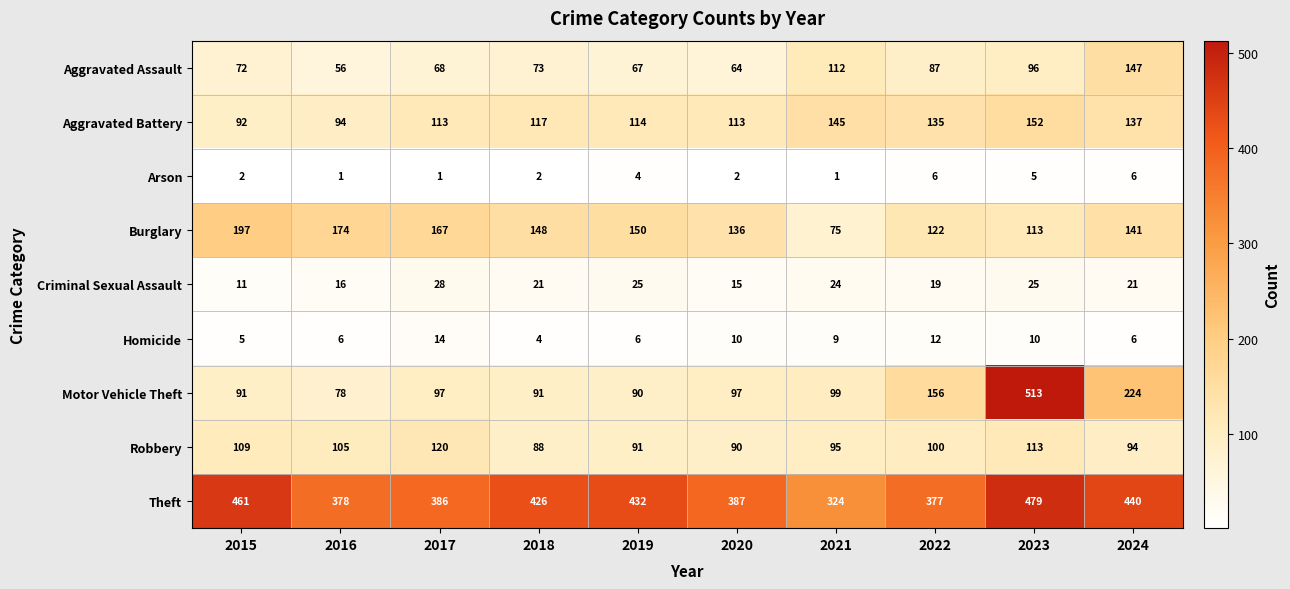

How many categories are shown in the chart?

10